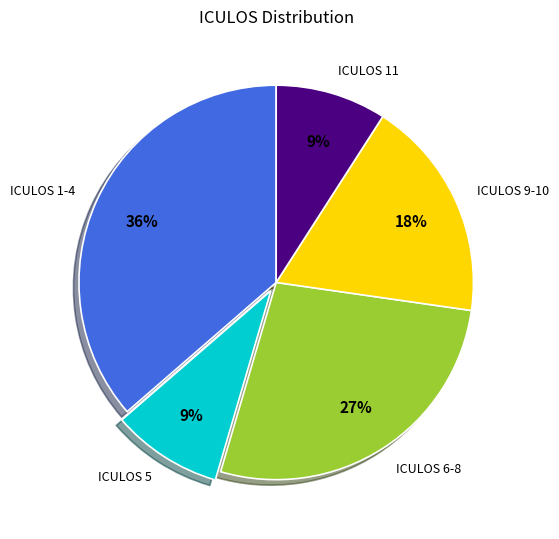

To the nearest percent, what is the average slice percentage?

20%